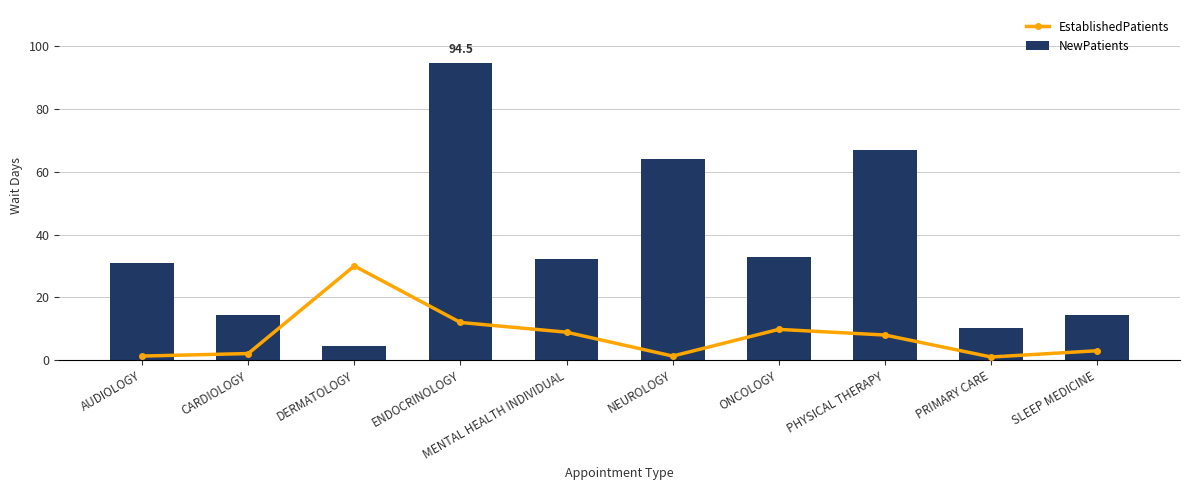

Read the EstablishedPatients value at NEUROLOGY.

1.3